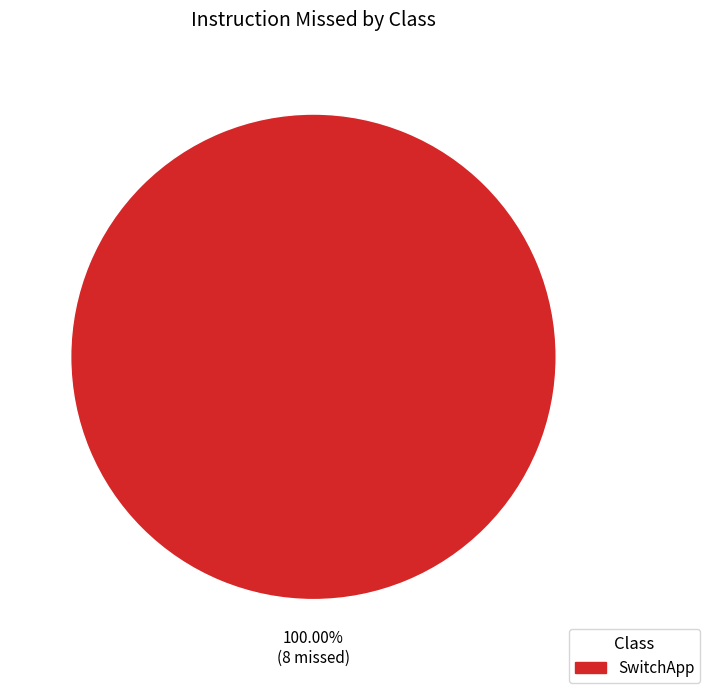

Is there any slice that represents more than half of the pie?

Yes